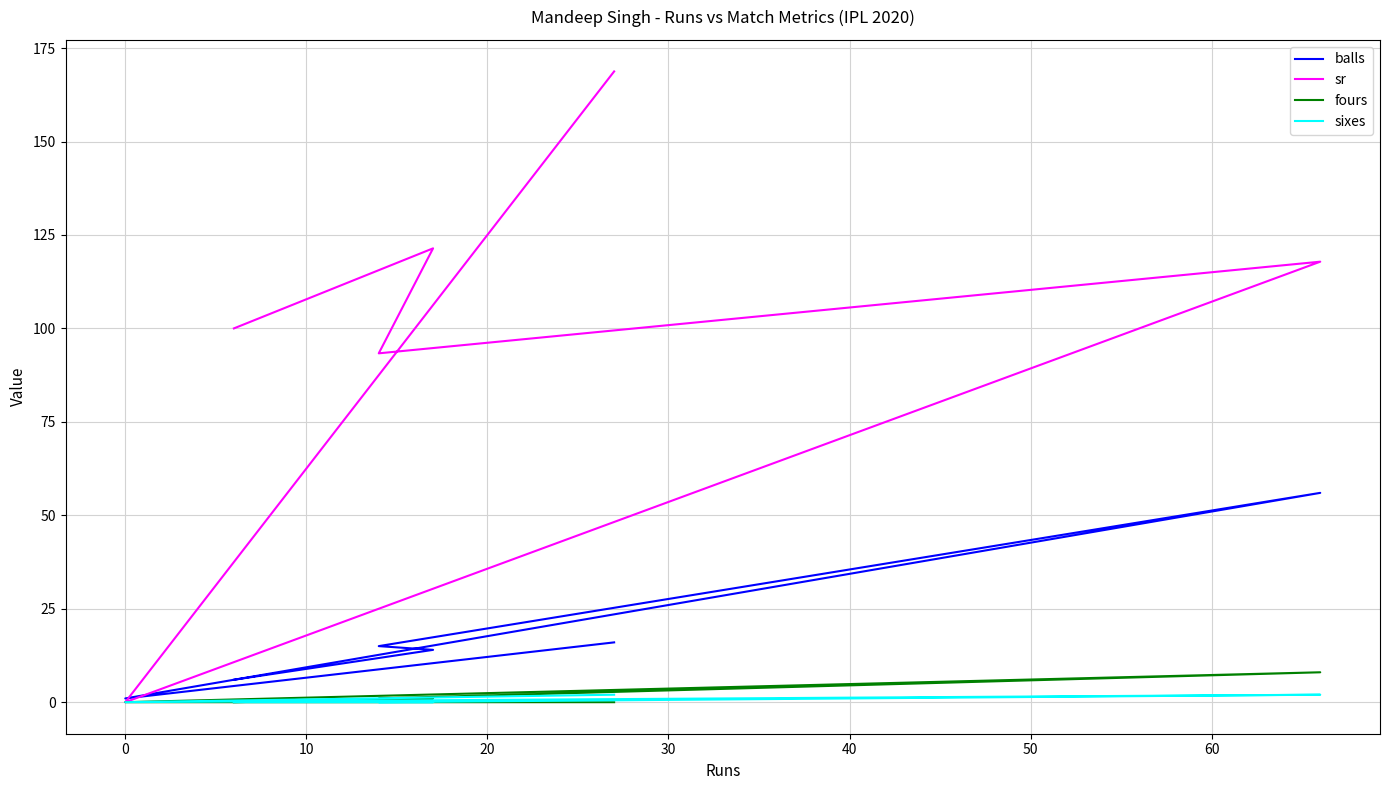

What is the sum of the balls values at 10 and 20?

57.0